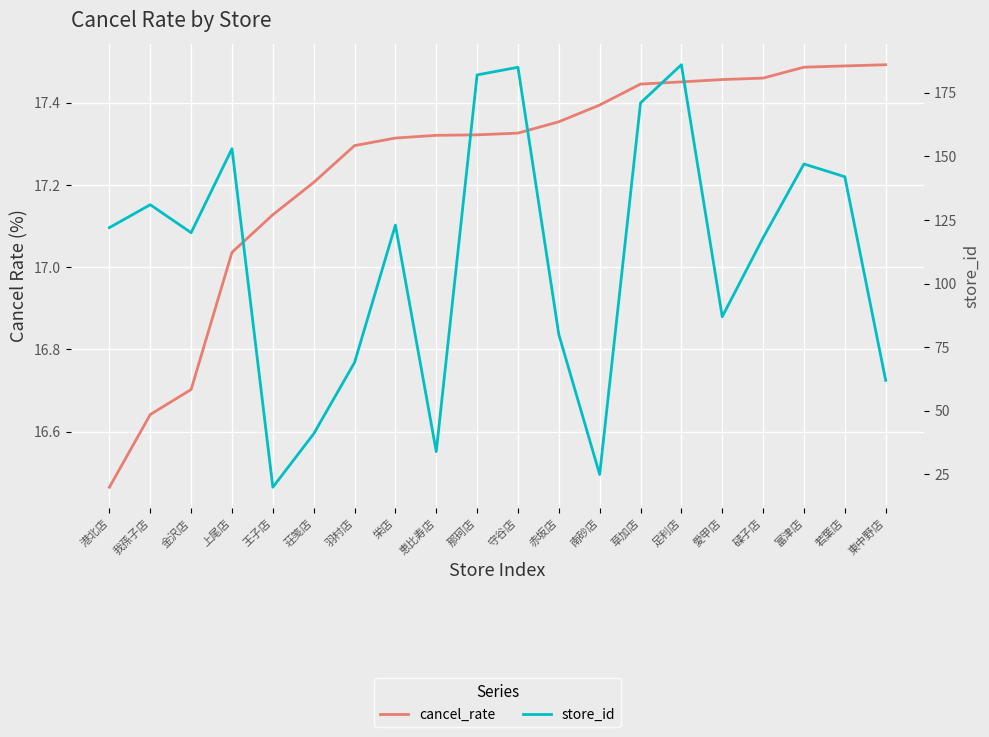

What is the difference between the second highest and second lowest values in the store_id series?

160.0